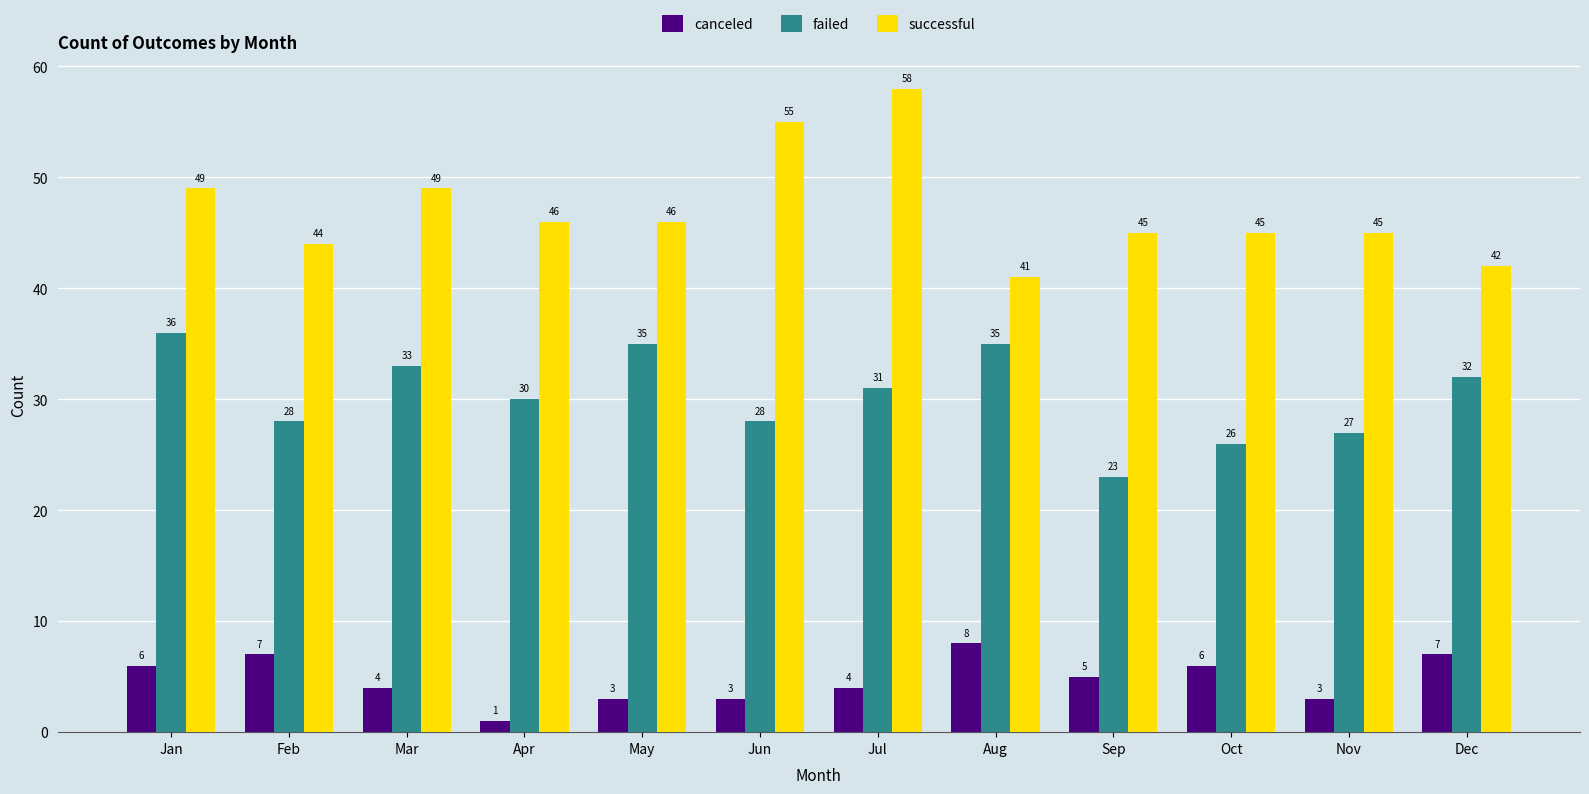

How many distinct data groups are displayed?

3